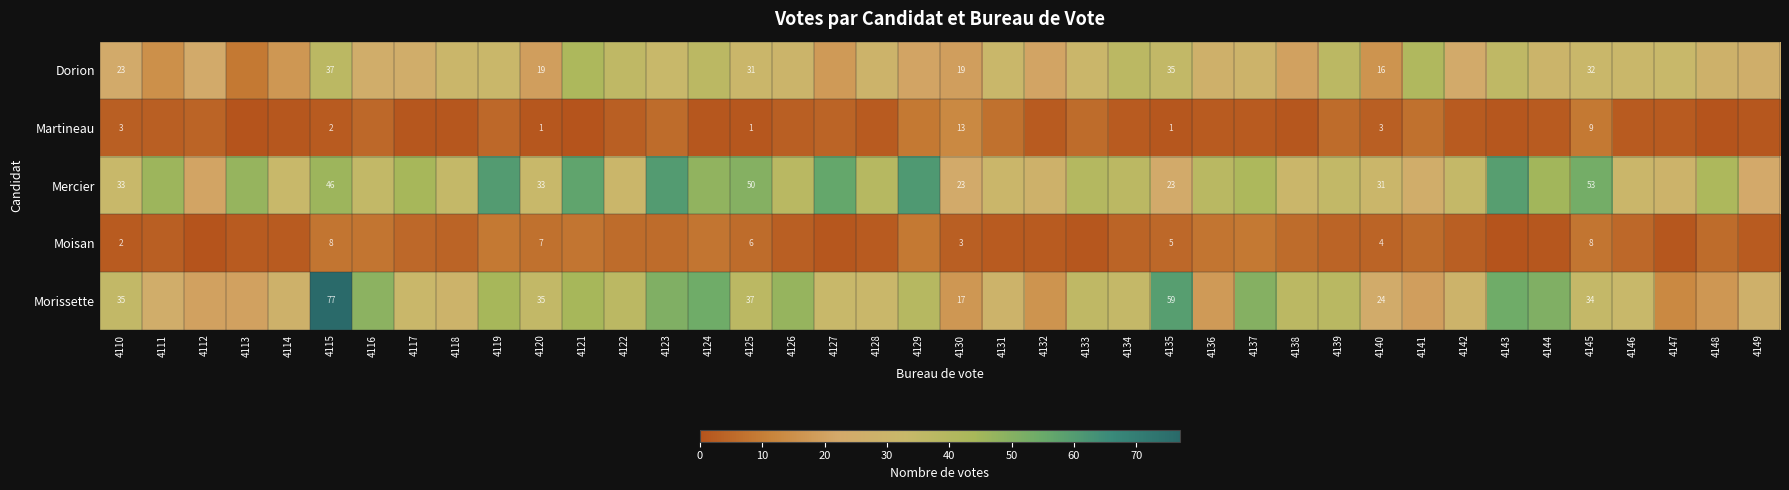

Is it true that Mercier equals 49 at 4110?

False